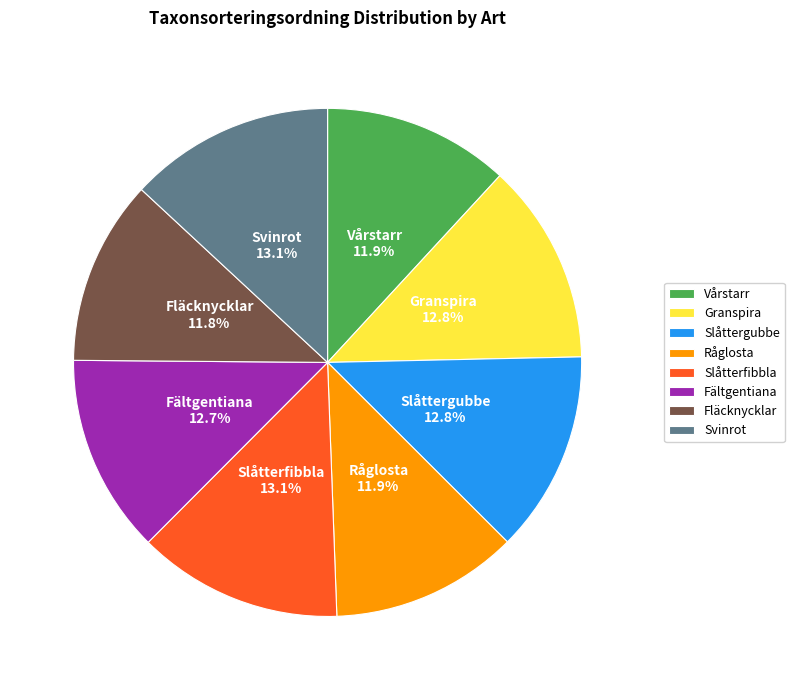

What portion of the pie excludes Granspira?

87.2%